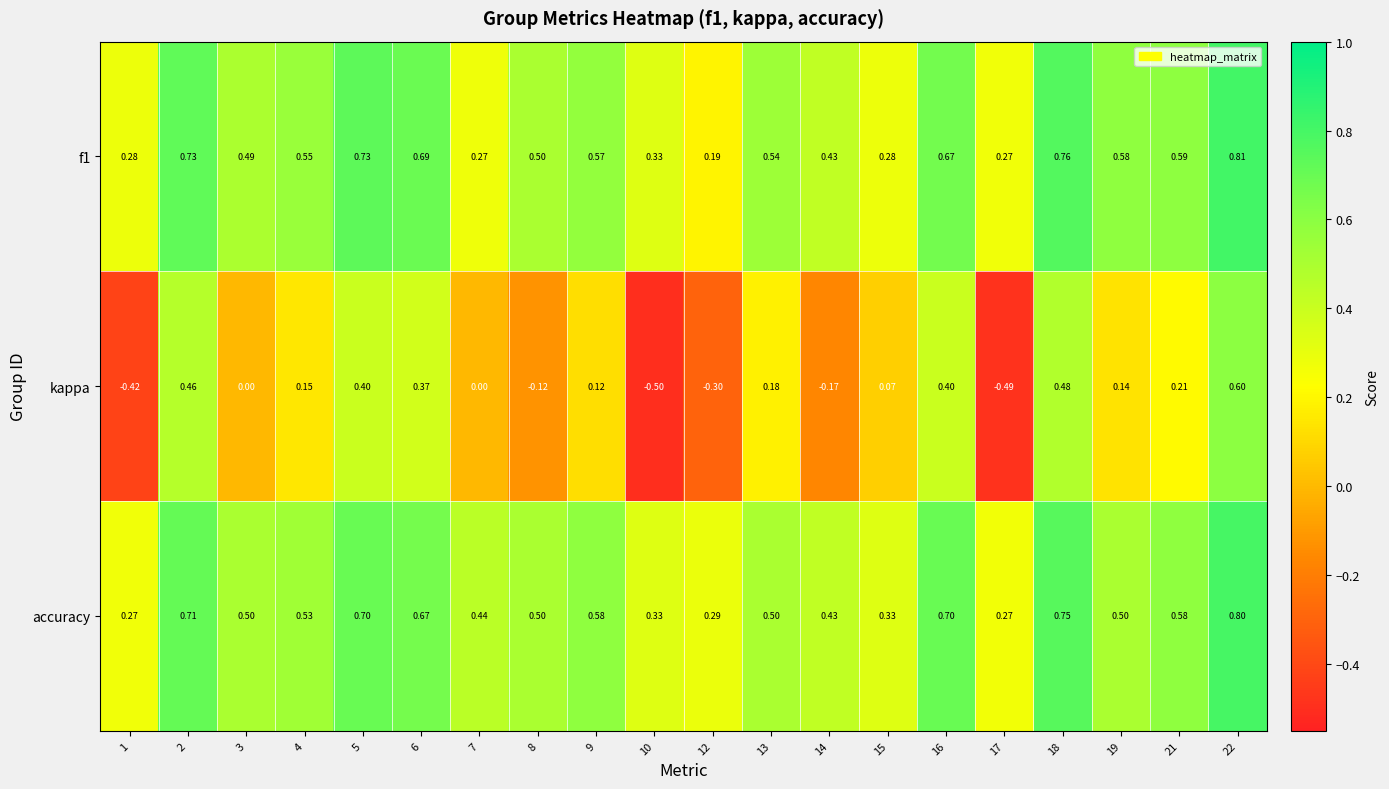

Is the value of kappa at 14 greater than the value of f1 at 1?

No